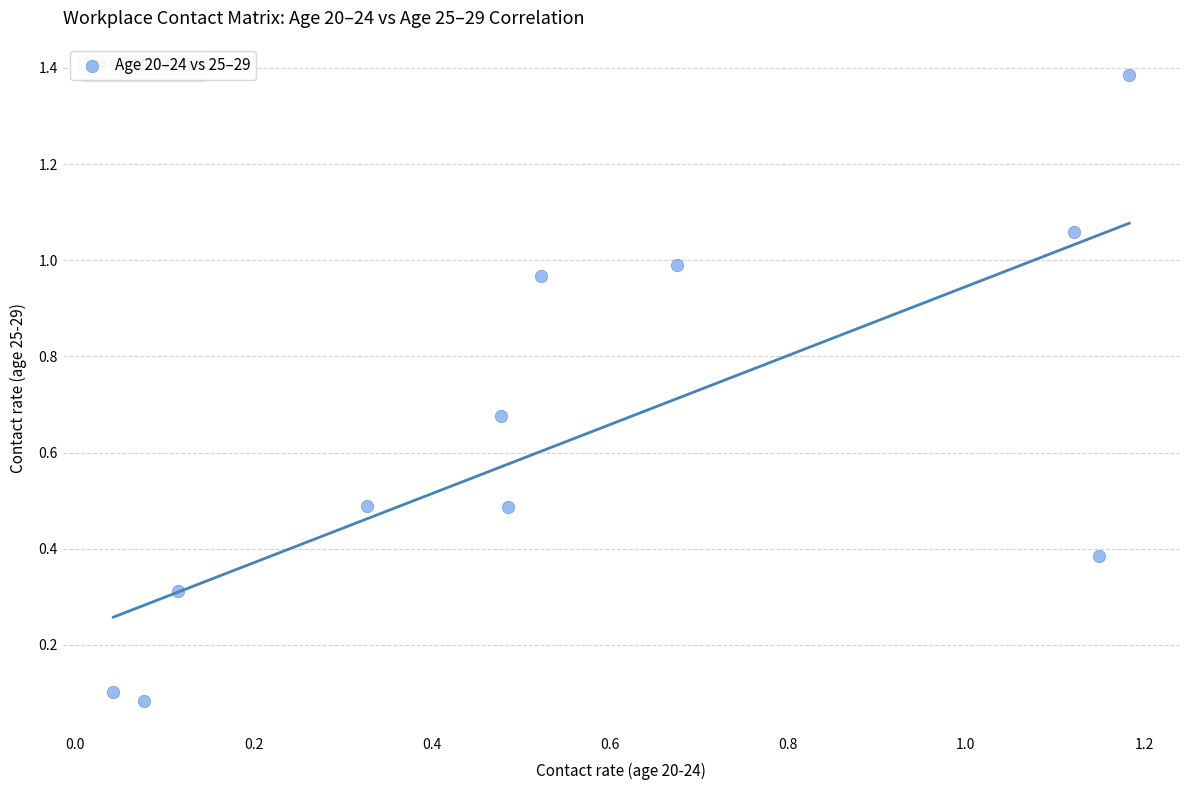

What is the average Y value?

0.6